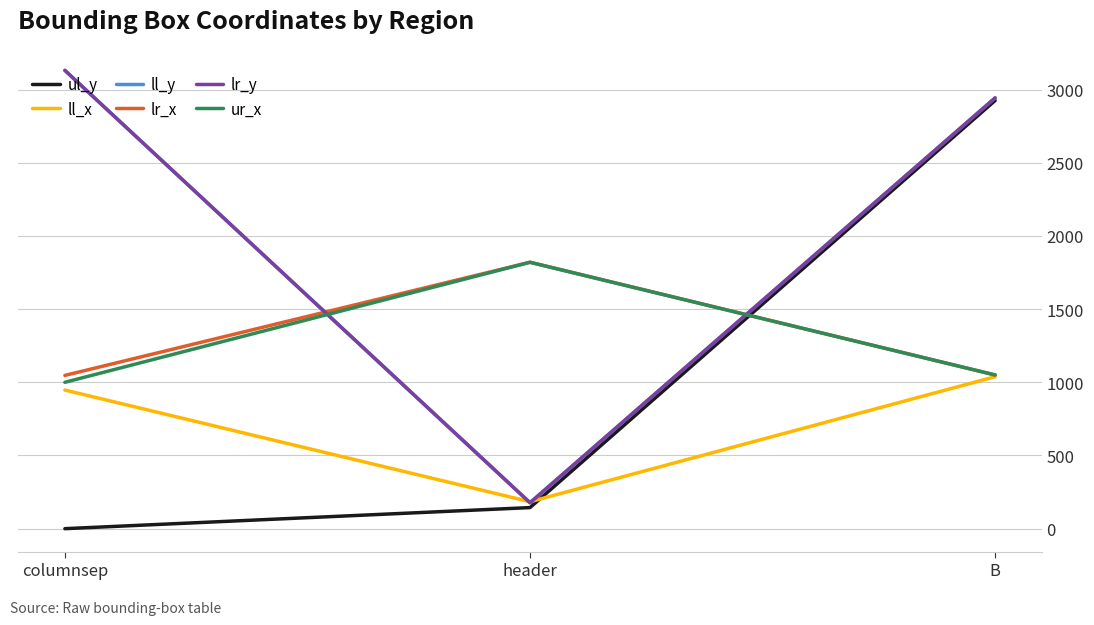

Rank the series at header from highest to lowest value.

lr_x, ur_x, ll_x, ll_y, lr_y, ul_y